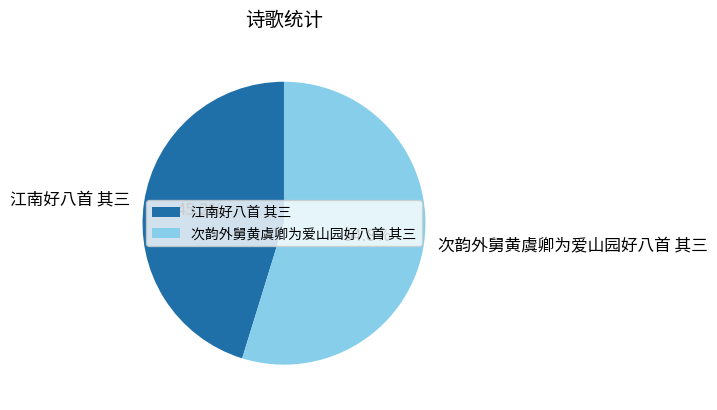

Count the number of slices in the pie.

2